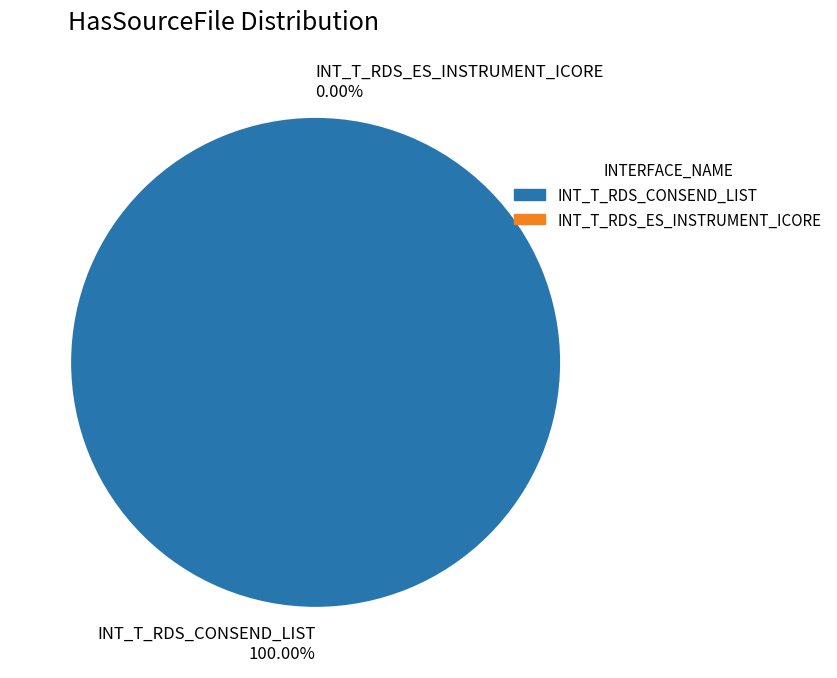

The INT_T_RDS_ES_INSTRUMENT_ICORE slice represents 0% of the pie. True or false?

True